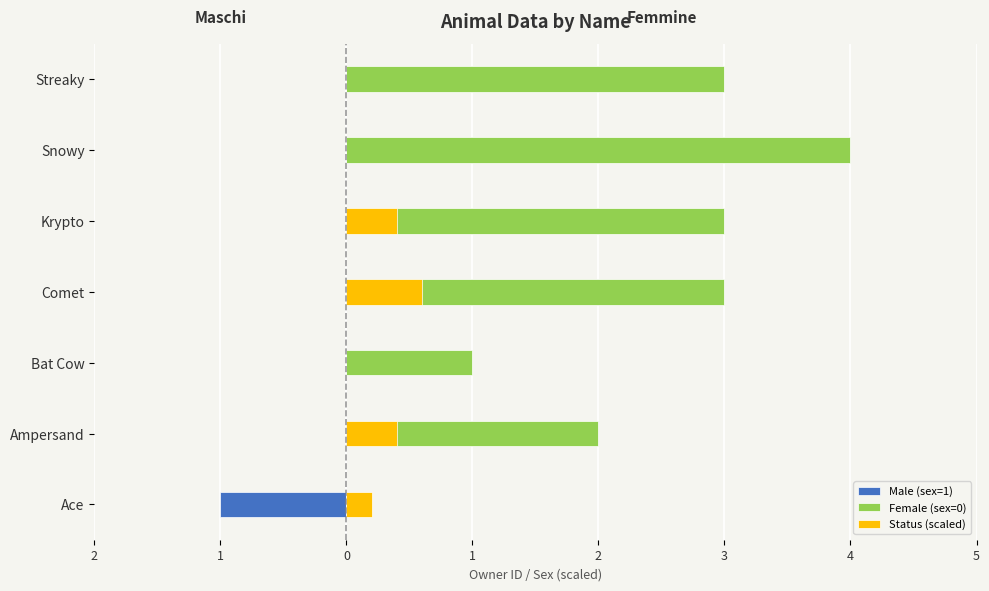

Rank the series at Snowy from highest to lowest value.

Female (sex=0), Male (sex=1), Status (scaled)